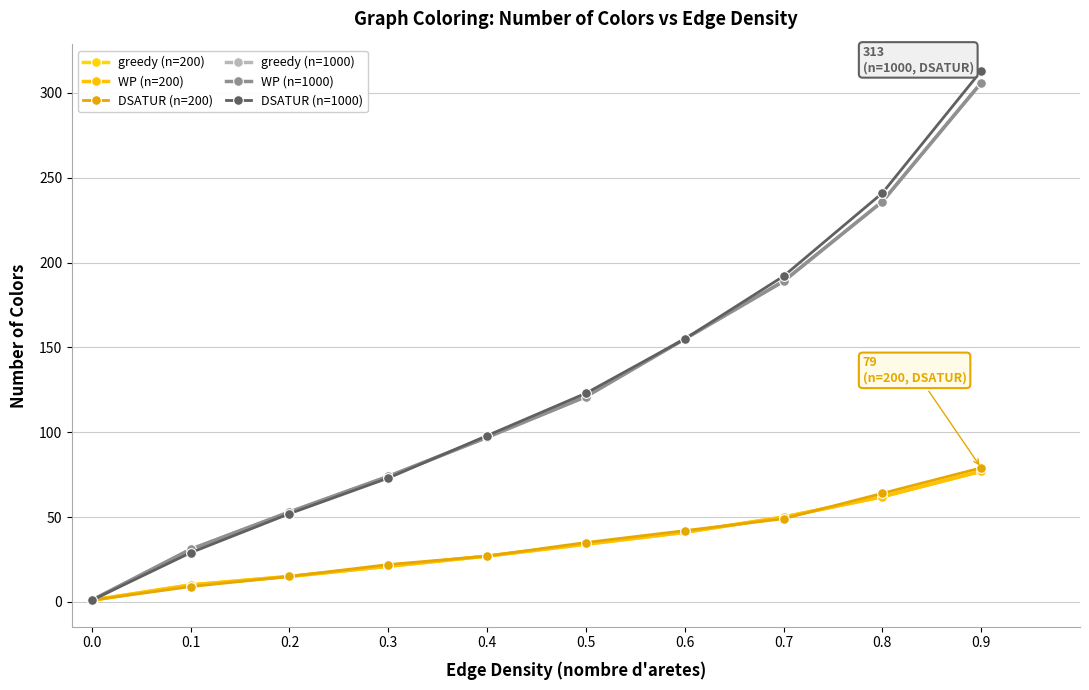

Is the value of WP (n=200) at 0.4 greater than the value of DSATUR (n=1000) at 0.9?

No